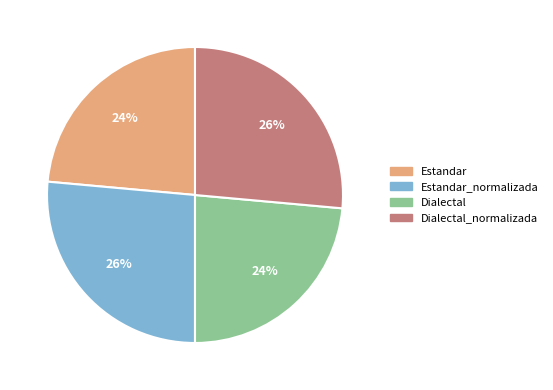

Approximately how many times larger is the value at Dialectal compared to Estandar?

1.0